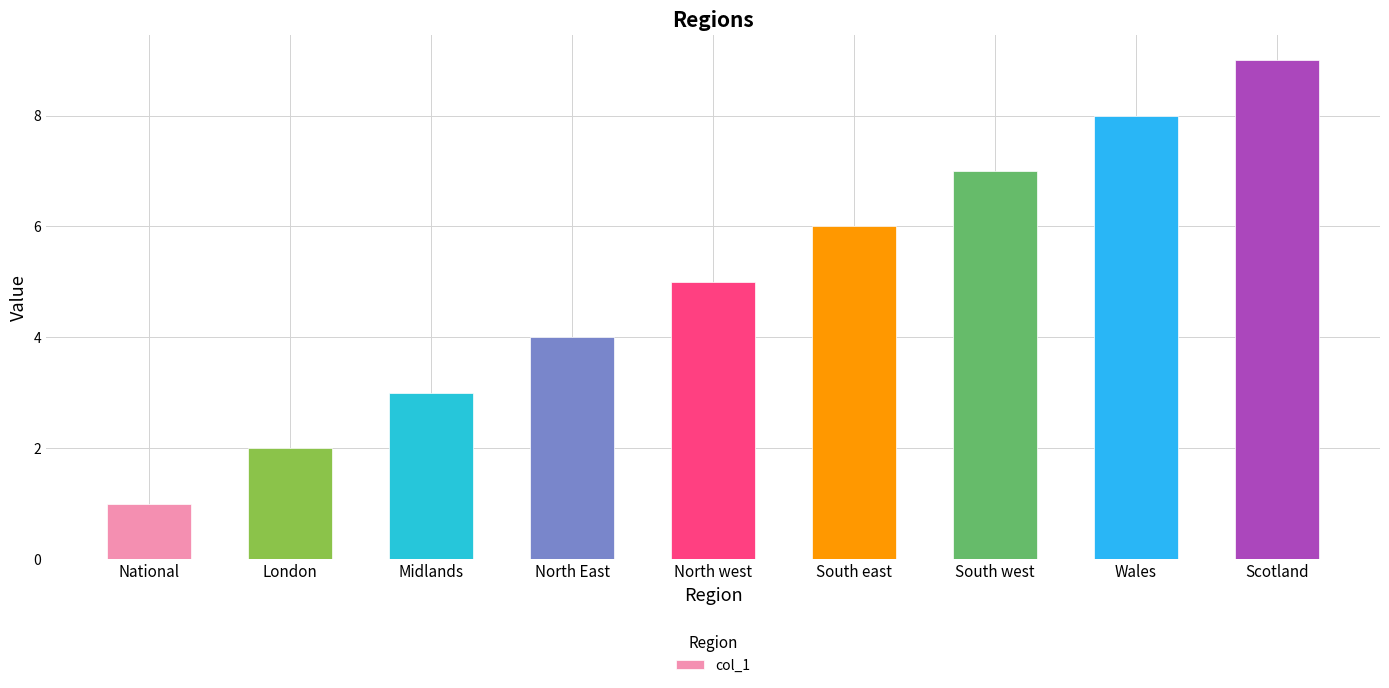

Reading left to right, transcribe all the data shown in this chart.

National=1	London=2	Midlands=3	North East=4	North west=5	South east=6	South west=7	Wales=8	Scotland=9